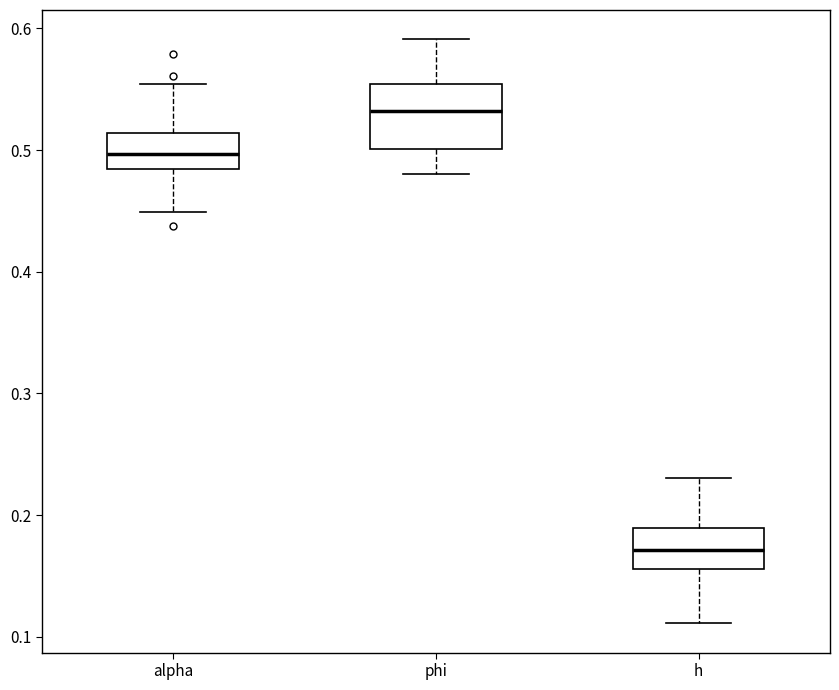

Which box has the lowest median line?

h